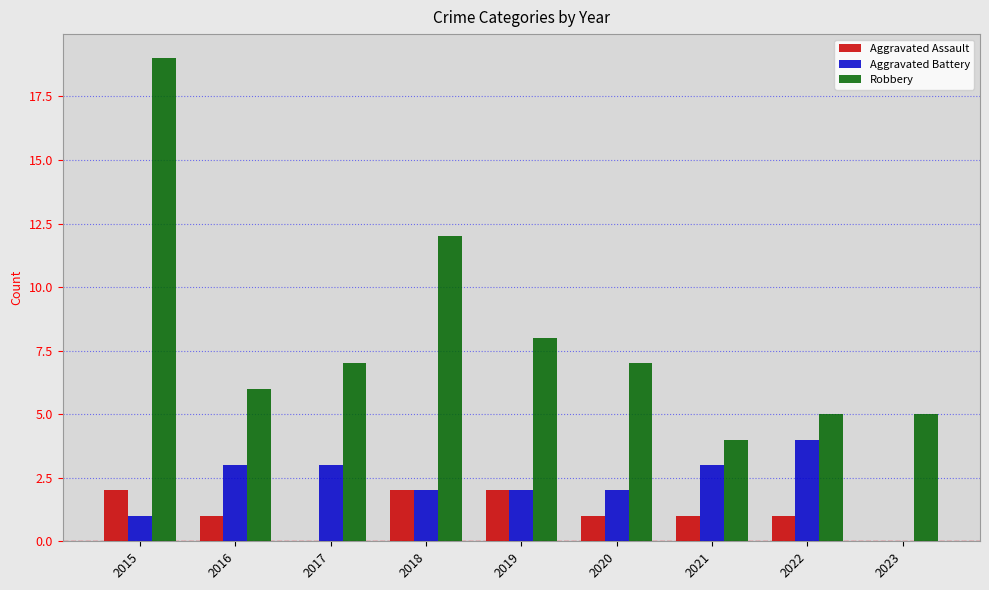

Where is Robbery nearest to the value 11?

2018